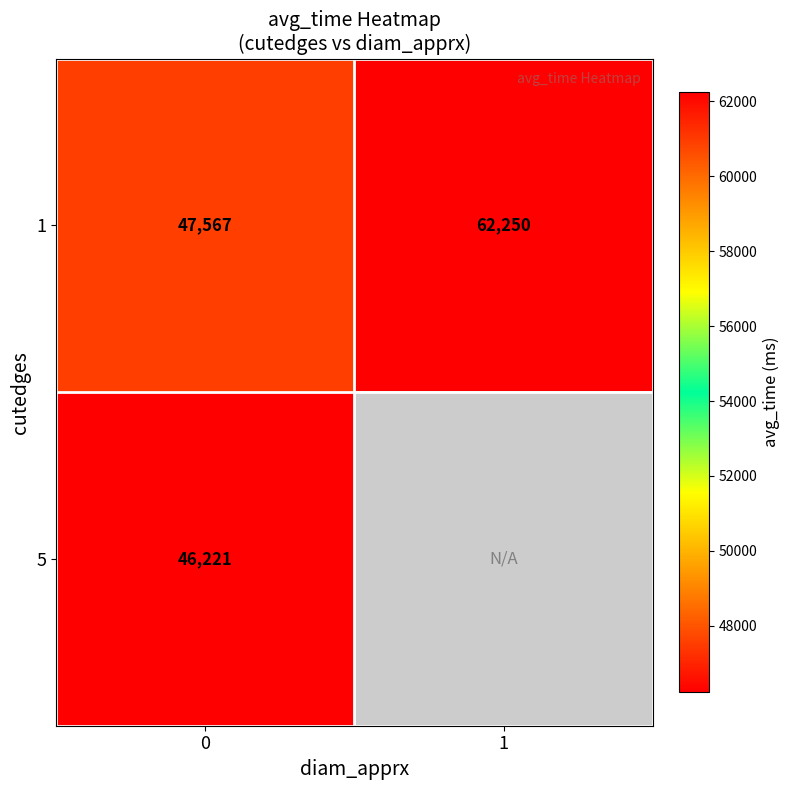

What is the lowest value of the 1 series?

47567